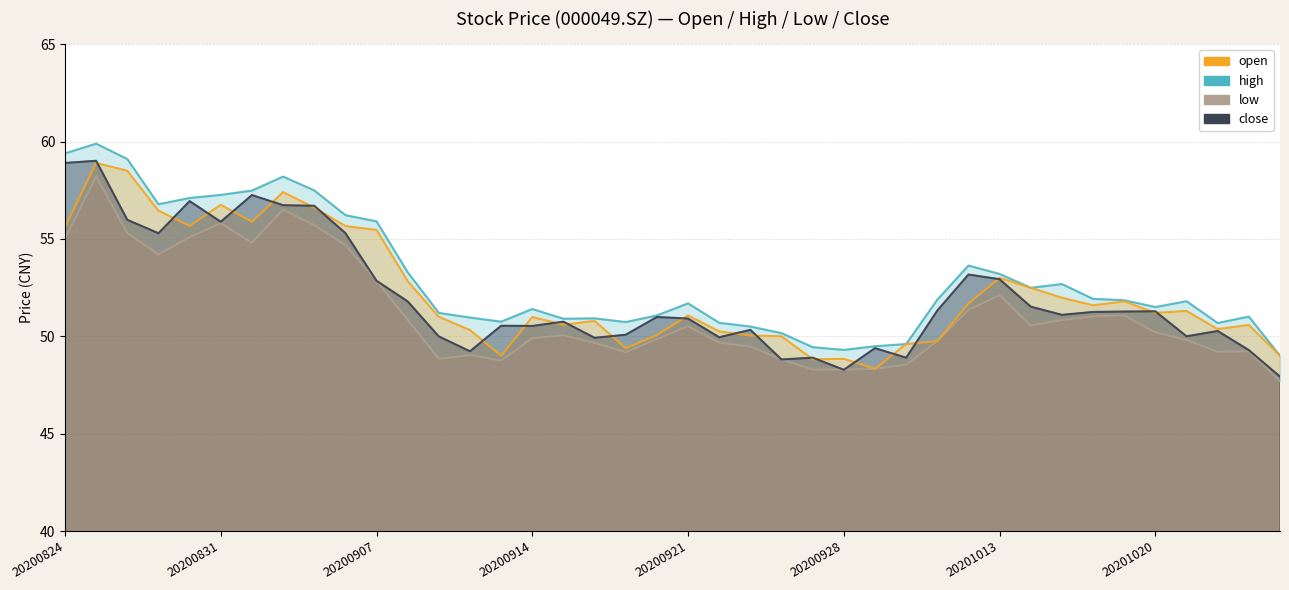

What are all the series names shown in the legend?

open, high, low, close